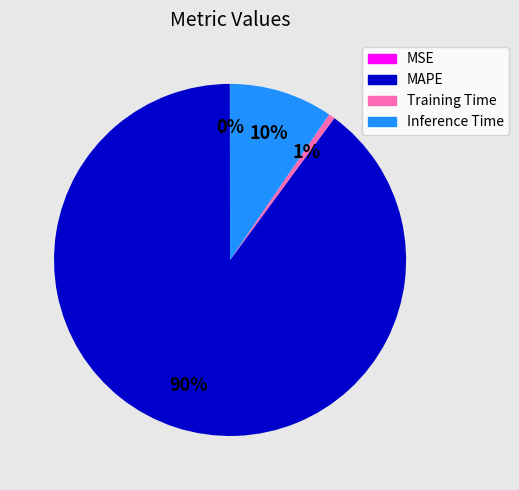

Which slice represents more than half of the pie?

MAPE